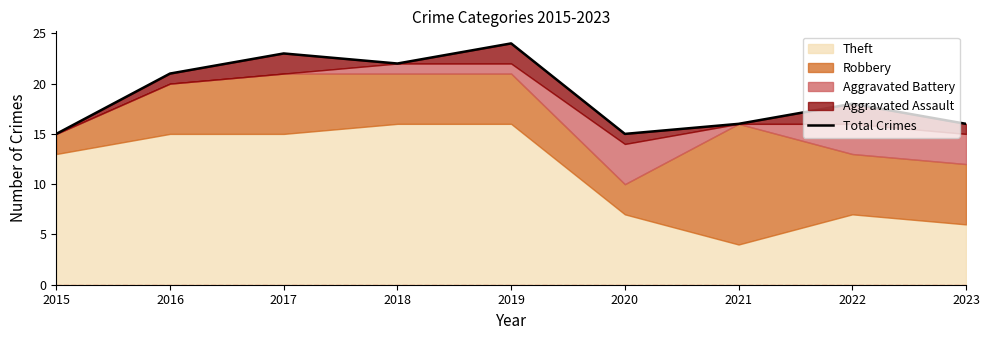

Where is the first local maximum?

2017